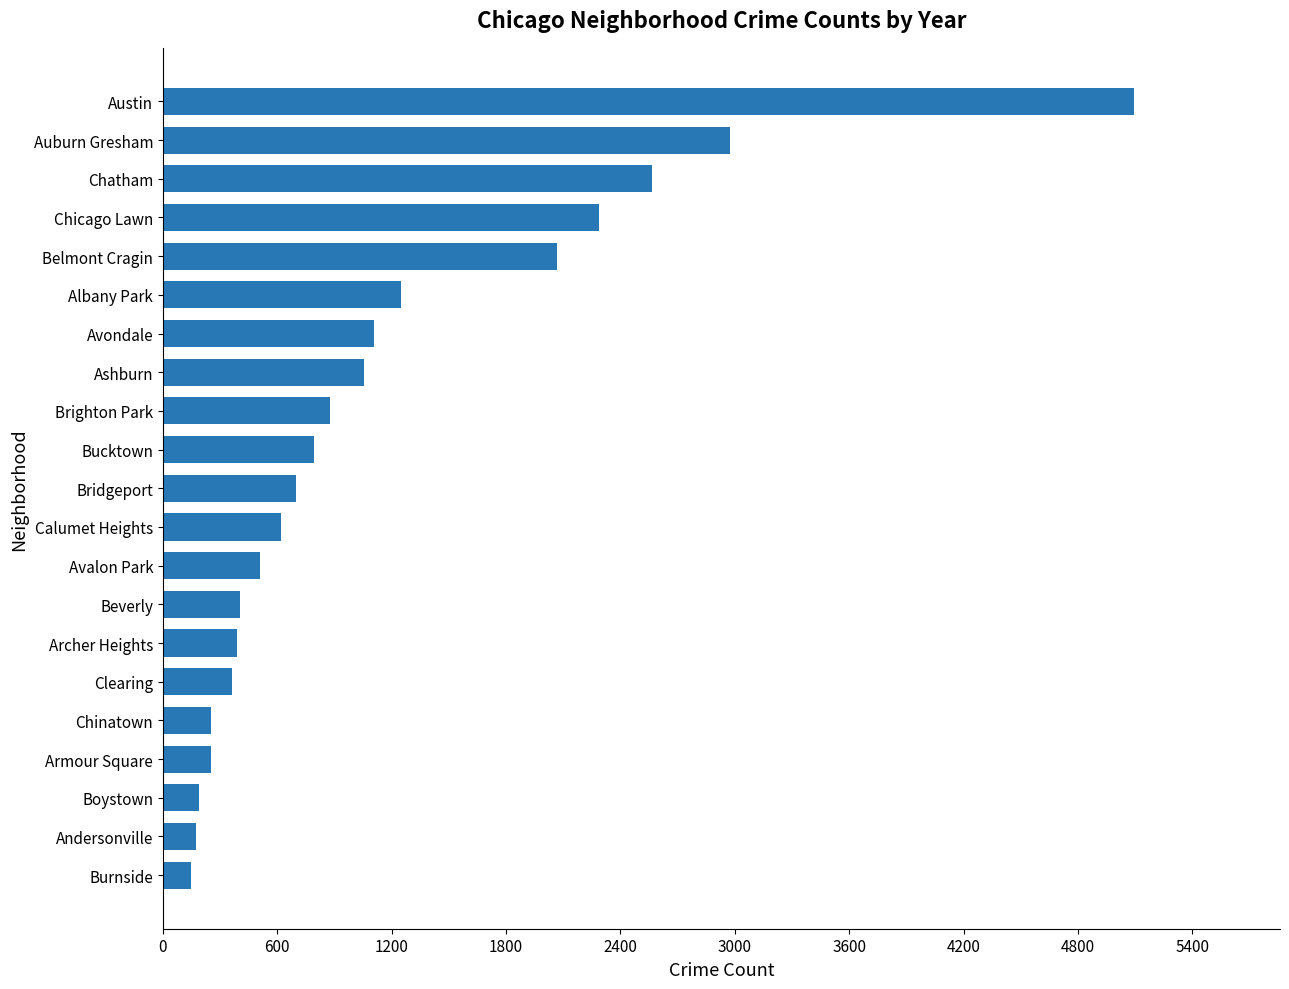

What value does the data have at Andersonville?

171